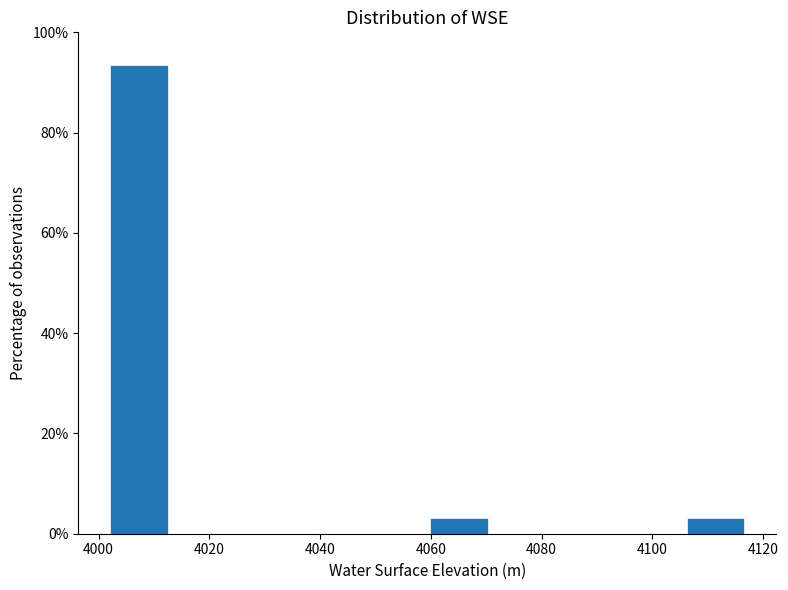

What is the height of the bar covering 4106 to 4118 on the x-axis? Neither the bar edges nor the heights are printed on the chart, so give them approximately, as read against the axes.

4